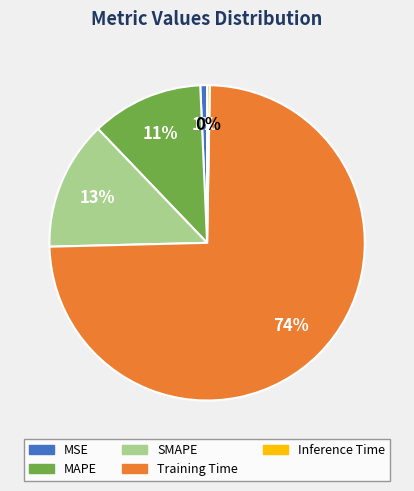

Is there any slice that represents more than half of the pie?

Yes